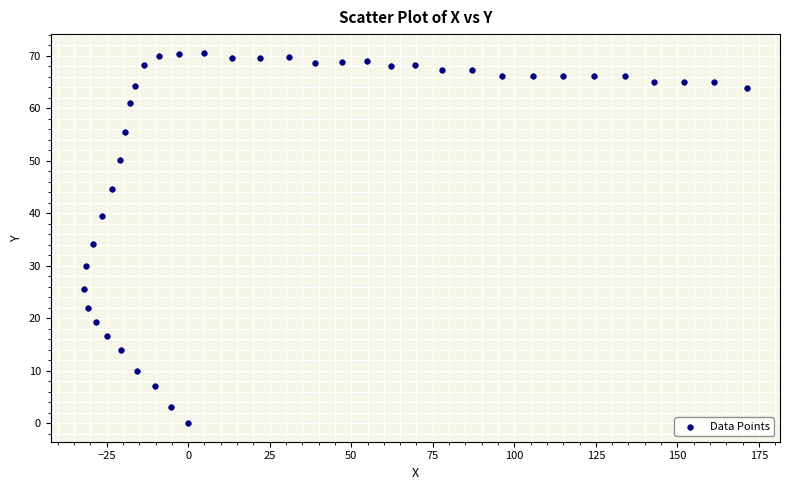

What Y value in the scatter plot is closest to 35?

34.1